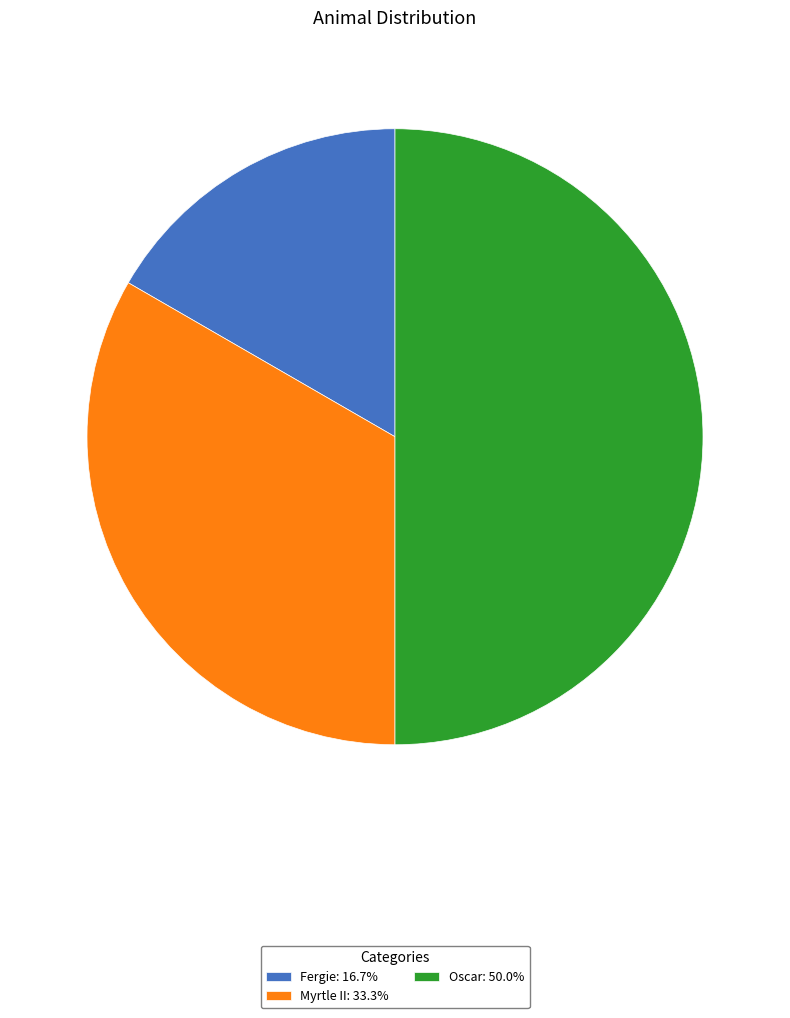

Does Myrtle II: 33.3% represent more than half of the total?

No